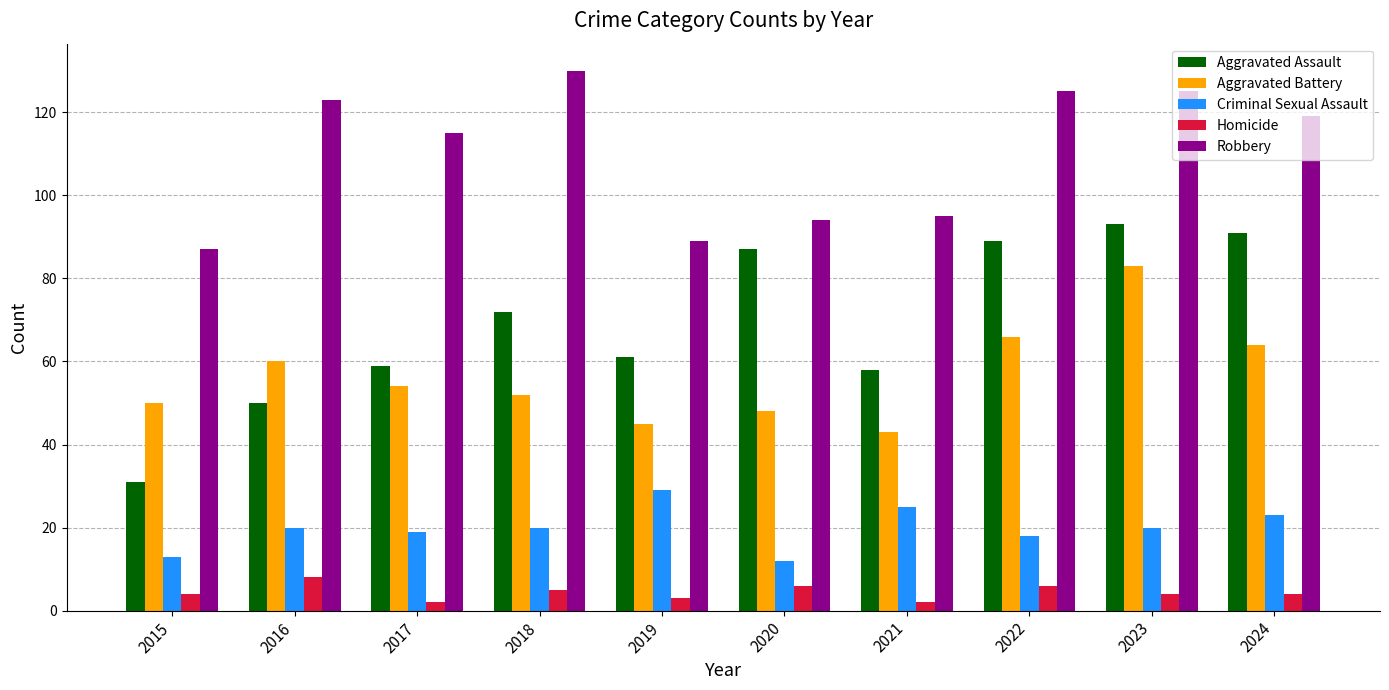

How many data points in Aggravated Battery are less than 54?

5